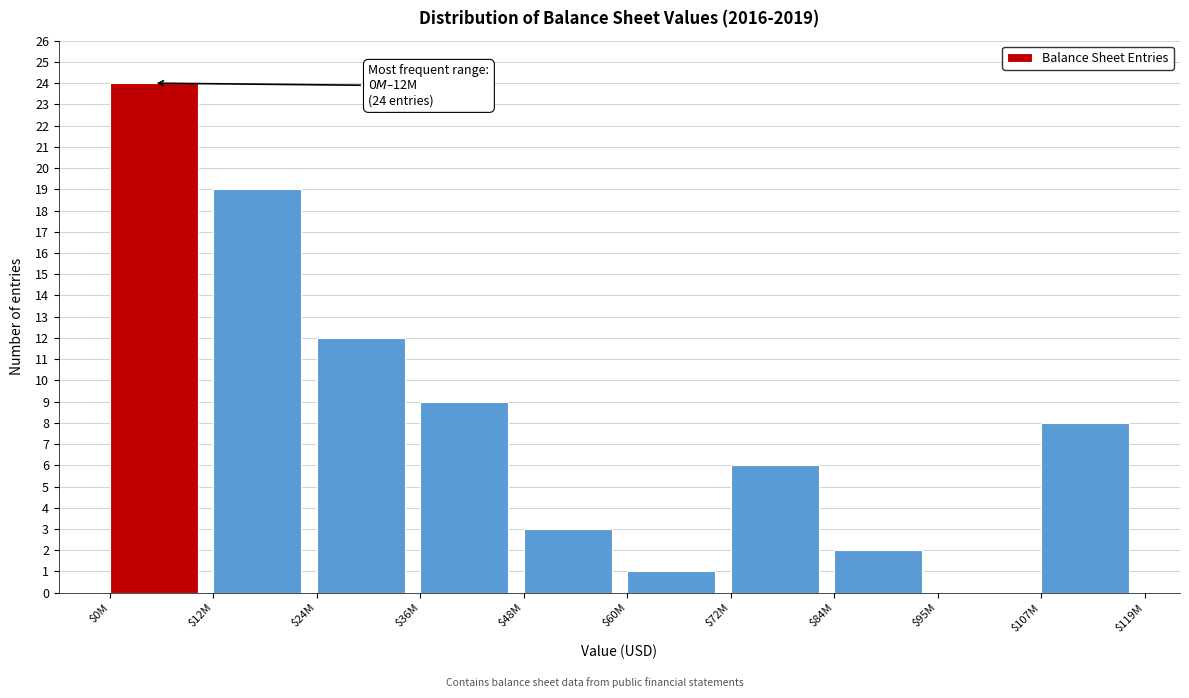

What is the greatest value displayed?

24